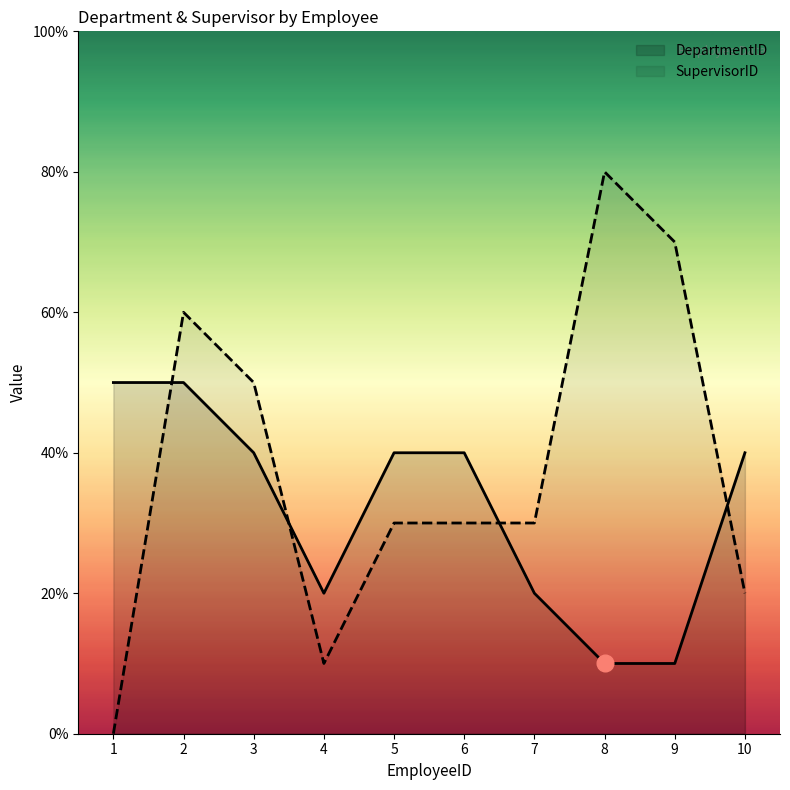

What are all the series names shown in the legend?

DepartmentID, SupervisorID